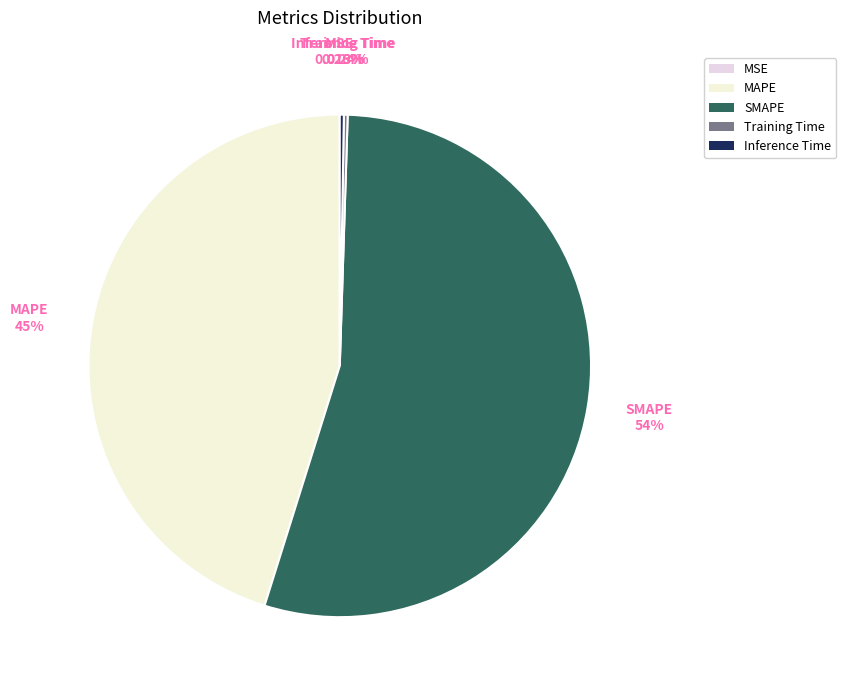

Does SMAPE represent more than half of the total?

Yes